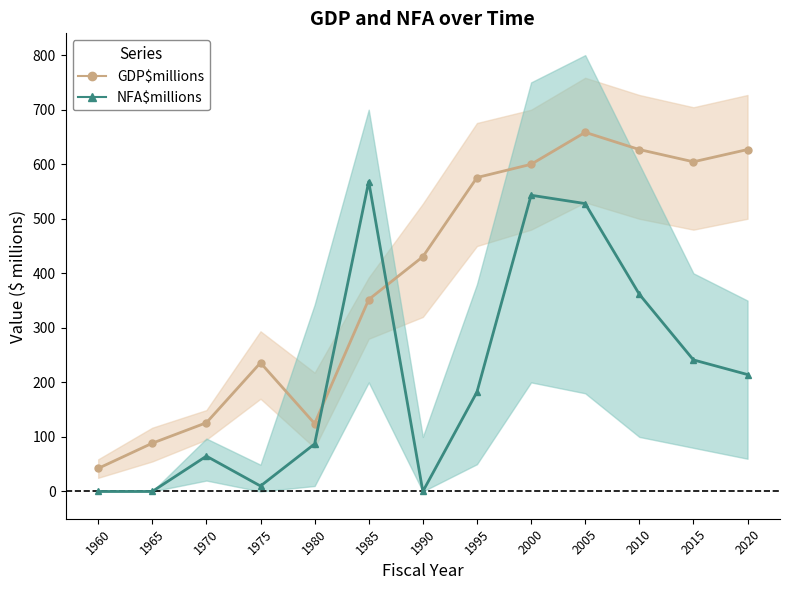

What is the difference between the highest and lowest values at 2000?

56.7